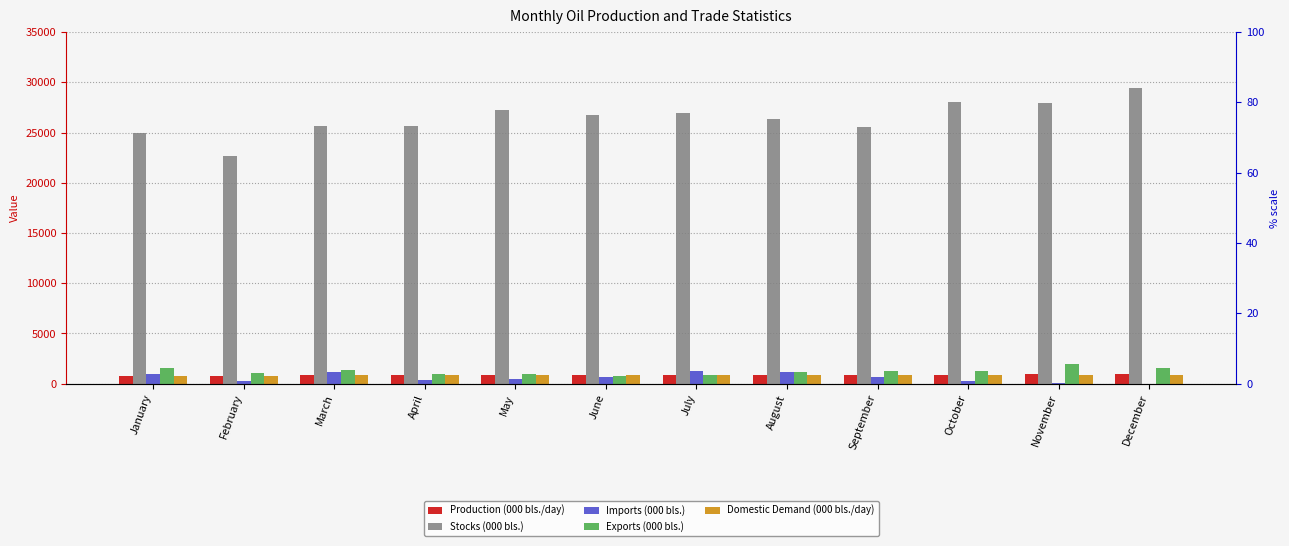

List the labels in order of Domestic Demand (000 bls./day) value, largest first.

May, October, December, June, July, August, April, November, March, September, January, February